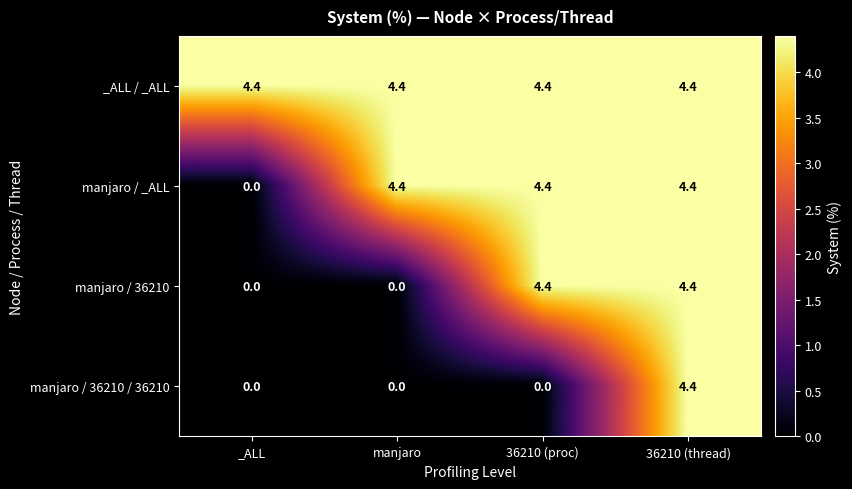

Reading left to right, transcribe all the data shown in this chart.

_ALL / _ALL: _ALL=4.4	manjaro=4.4	36210 (proc)=4.4	36210 (thread)=4.4
manjaro / _ALL: _ALL=0.0	manjaro=4.4	36210 (proc)=4.4	36210 (thread)=4.4
manjaro / 36210: _ALL=0.0	manjaro=0.0	36210 (proc)=4.4	36210 (thread)=4.4
manjaro / 36210 / 36210: _ALL=0.0	manjaro=0.0	36210 (proc)=0.0	36210 (thread)=4.4